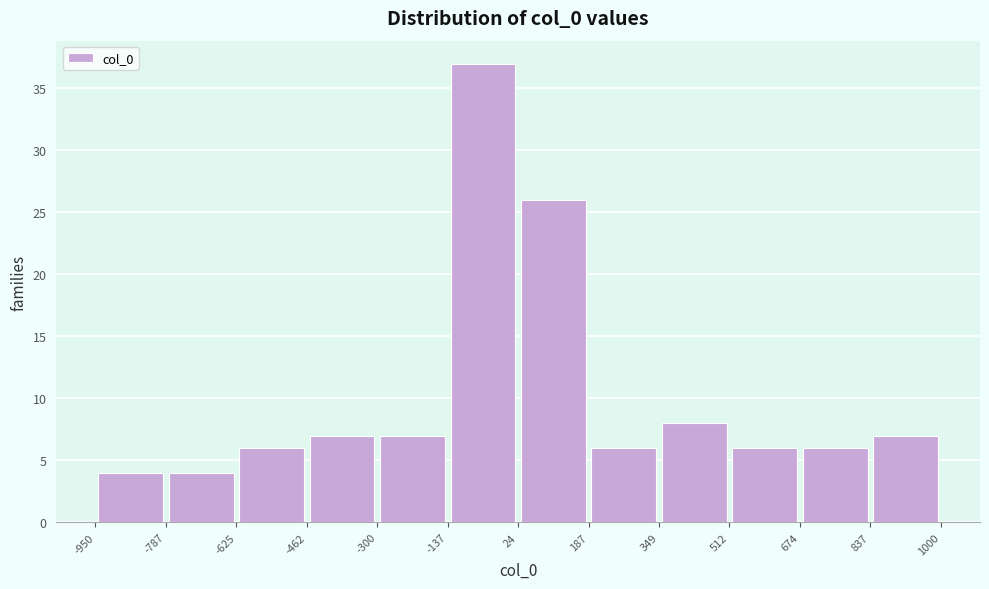

How tall is the bar that spans 349 to 512 on the x-axis? The values are not printed on the chart, so give them approximately, as read against the axis.

8